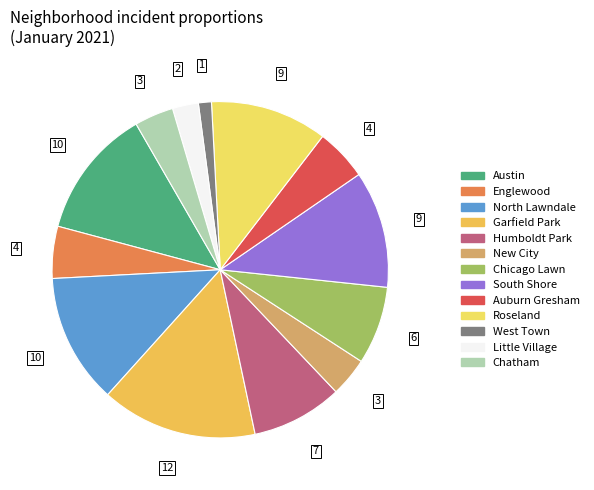

How many slices are in this pie chart?

13